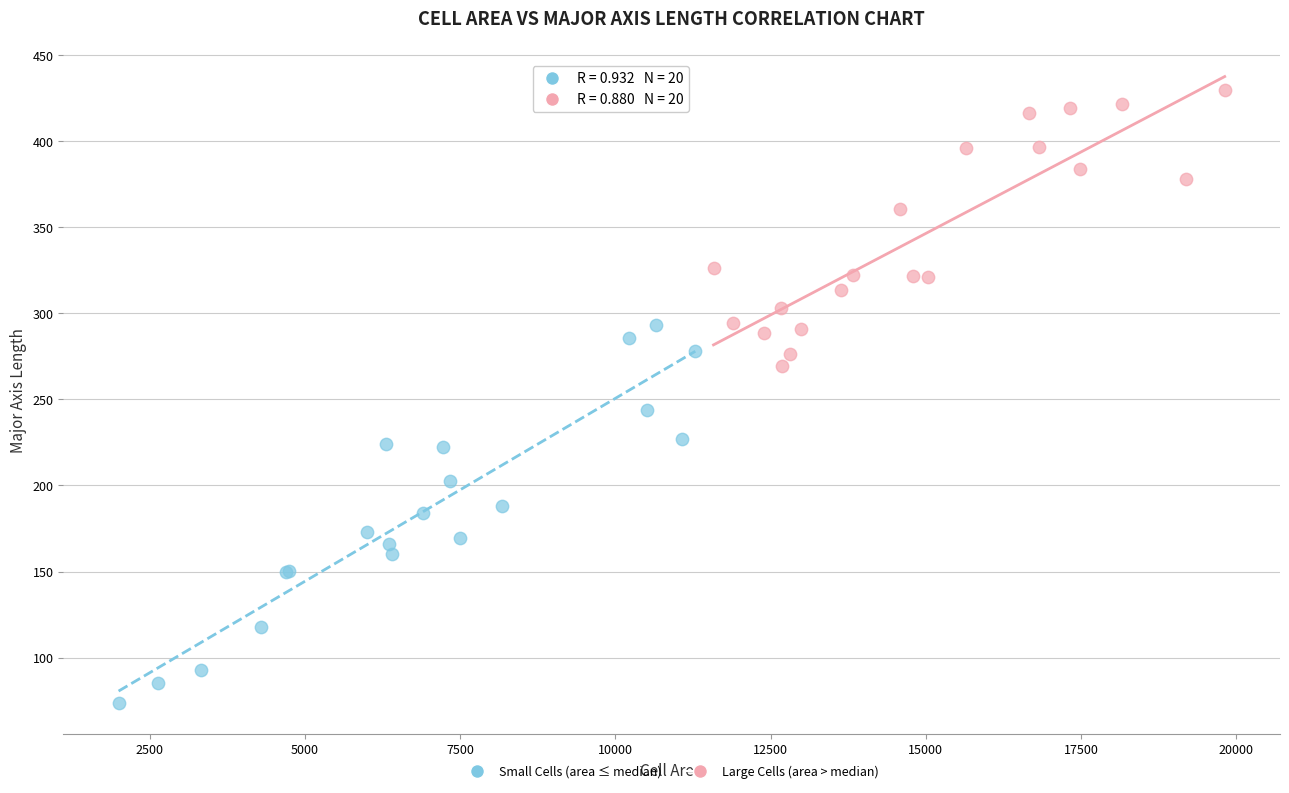

Which series contains the lowest Y value?

Small Cells (area ≤ median)